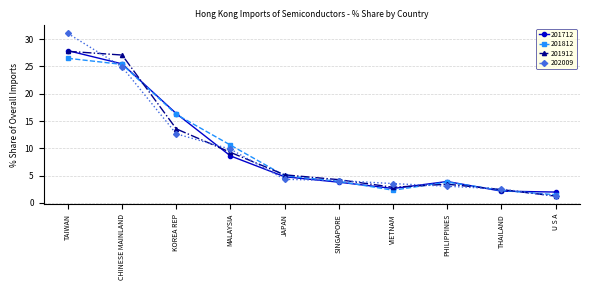

Read the 202009 value at SINGAPORE.

4.1